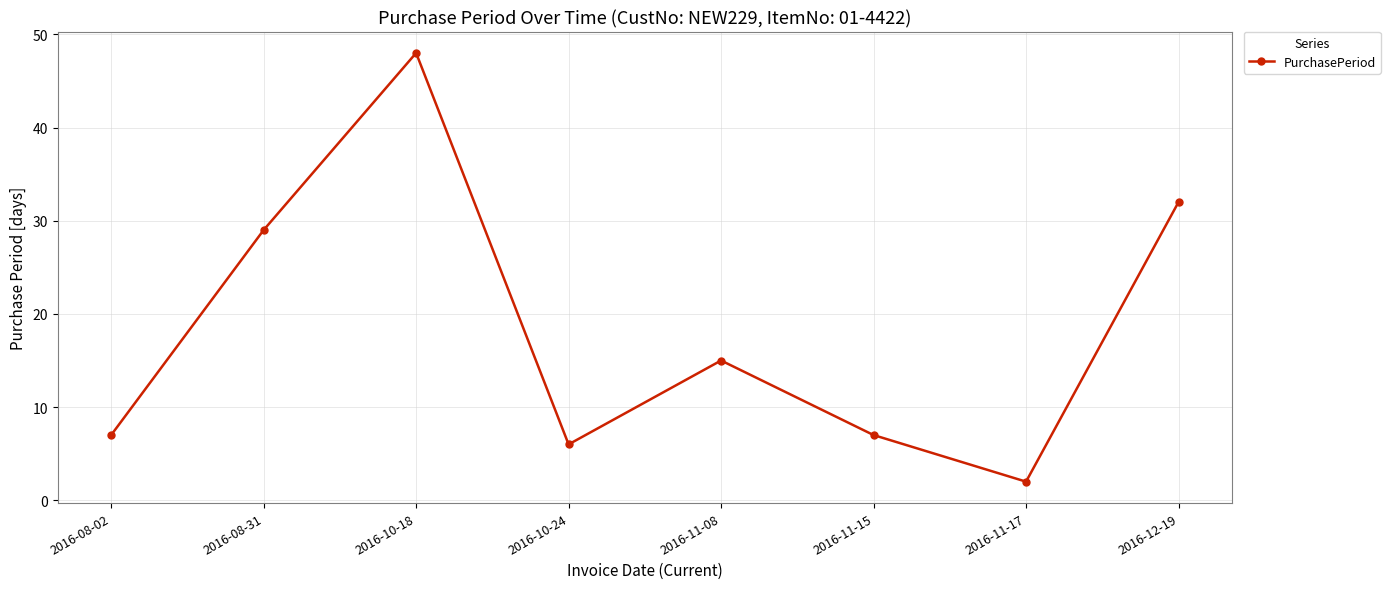

What is the label of the 7th point from the left?

2016-11-17